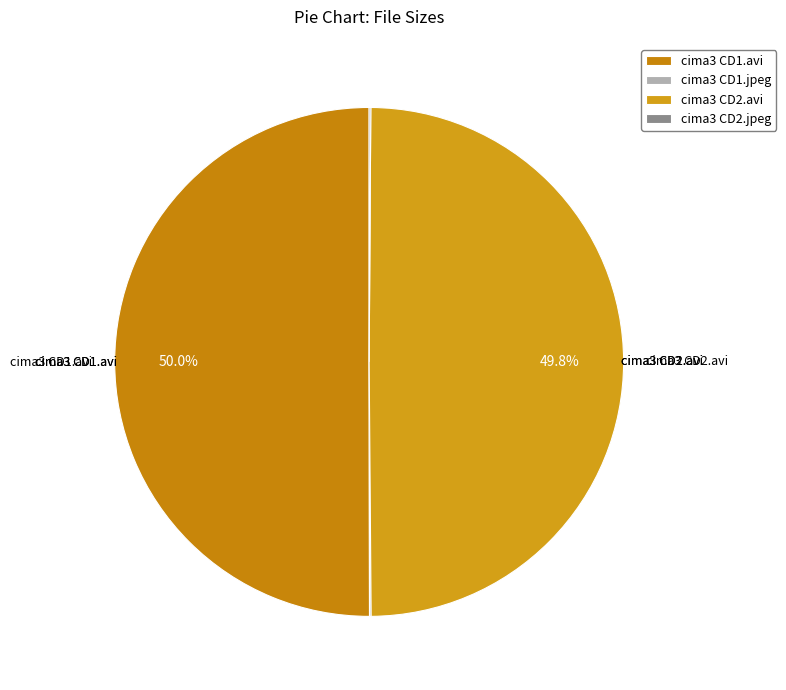

Count the number of slices in the pie.

4